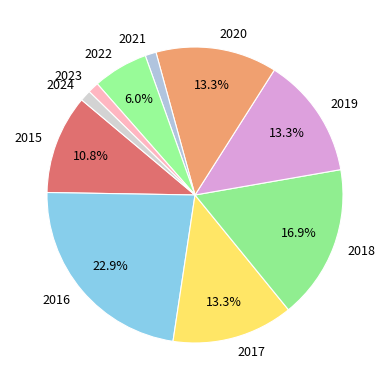

Between 2020 and 2015, which is larger?

2020